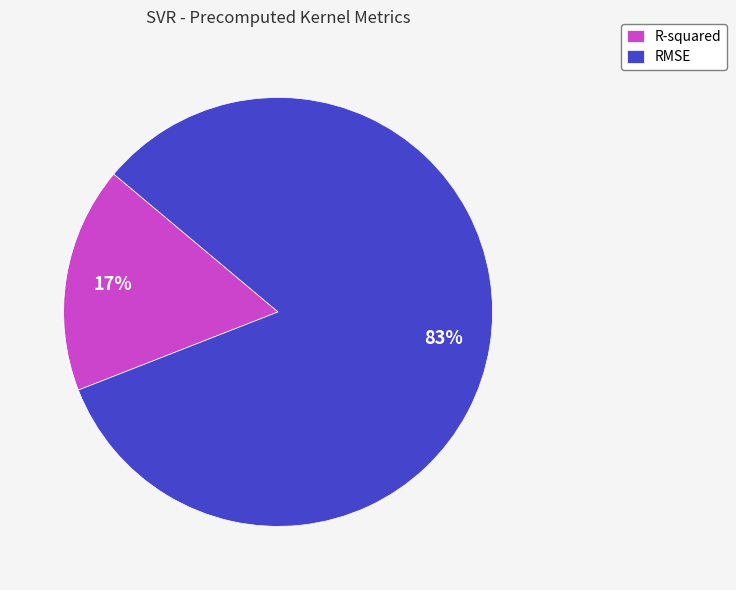

Is RMSE the majority of the pie?

Yes